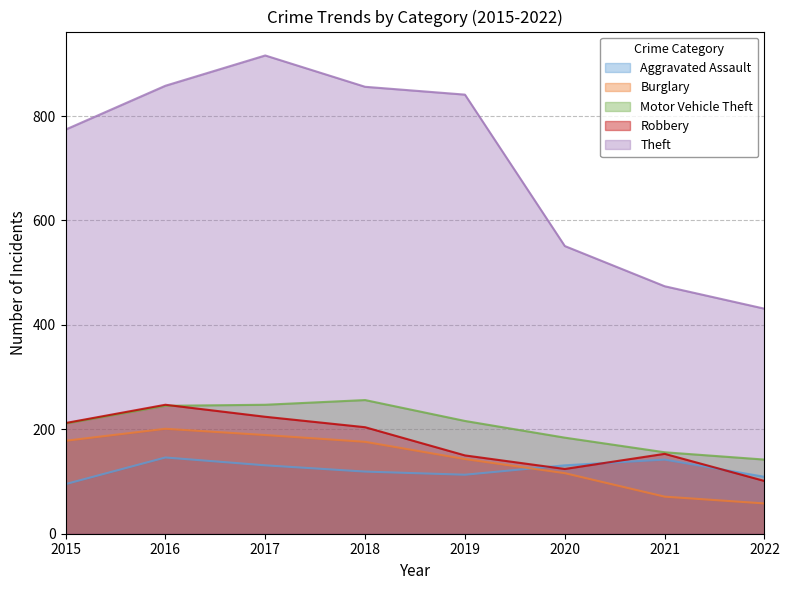

Reading left to right, what are all the values shown in this chart?

Aggravated Assault: 2015=95	2016=146	2017=131	2018=119	2019=113	2020=131	2021=142	2022=109
Burglary: 2015=178	2016=201	2017=189	2018=176	2019=143	2020=116	2021=71	2022=58
Motor Vehicle Theft: 2015=211	2016=245	2017=247	2018=256	2019=216	2020=184	2021=156	2022=142
Robbery: 2015=212	2016=247	2017=224	2018=204	2019=150	2020=124	2021=153	2022=101
Theft: 2015=774	2016=858	2017=916	2018=856	2019=841	2020=551	2021=474	2022=431